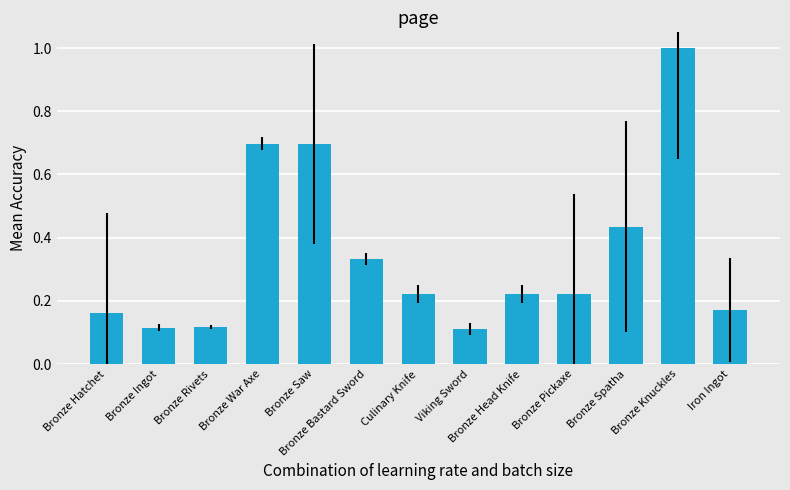

What is the greatest value displayed?

1.0